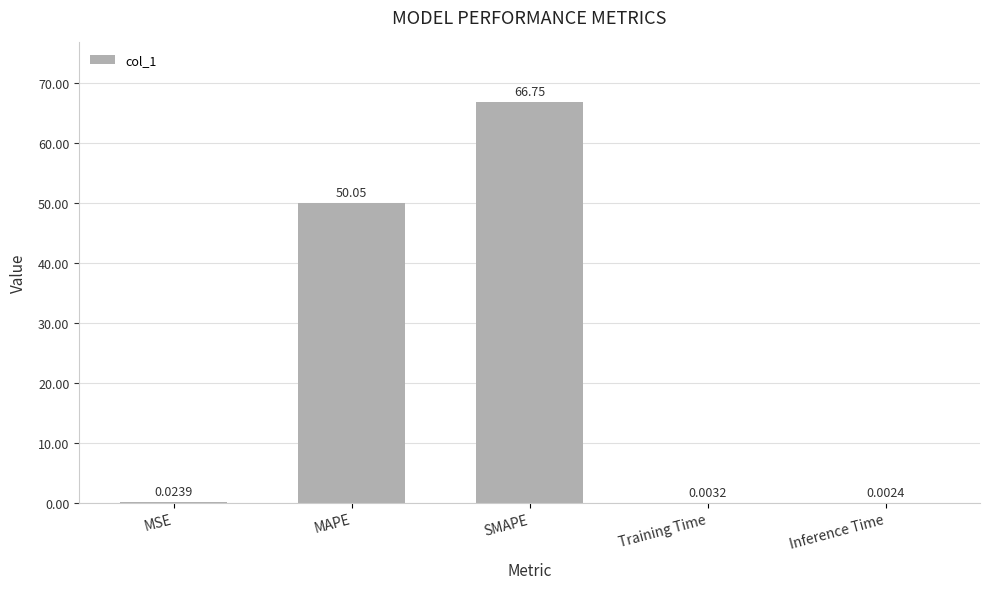

What is the sum of the values at SMAPE and Training Time?

66.8